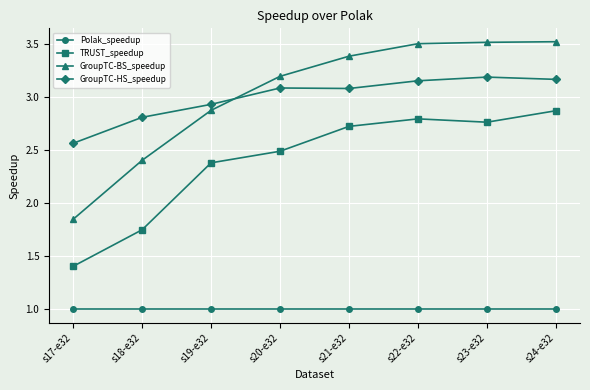

What is the label of the 3rd point from the left?

s19-e32